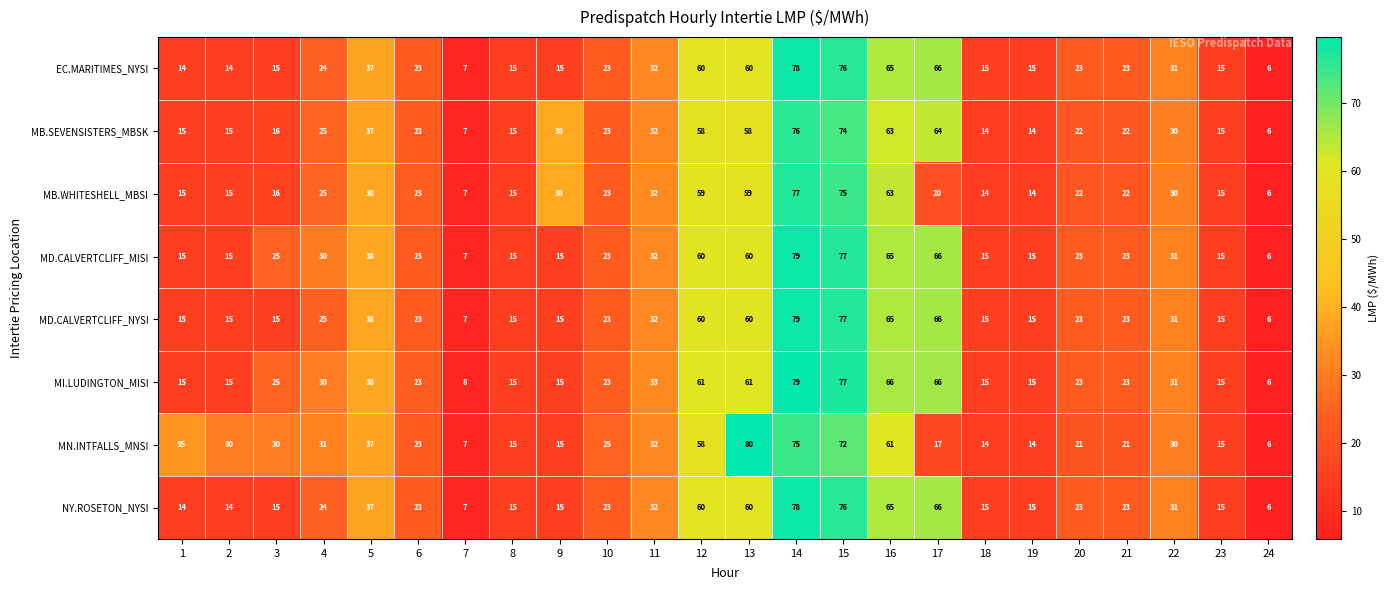

How many series are shown in this chart?

8